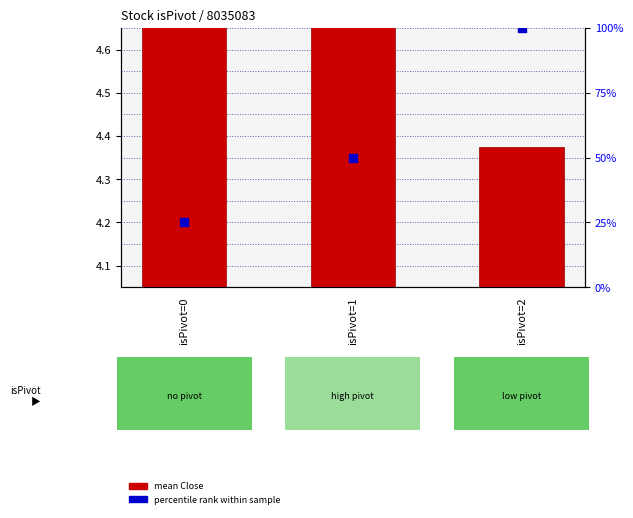

Which series has the widest spread of Y values?

percentile rank within sample